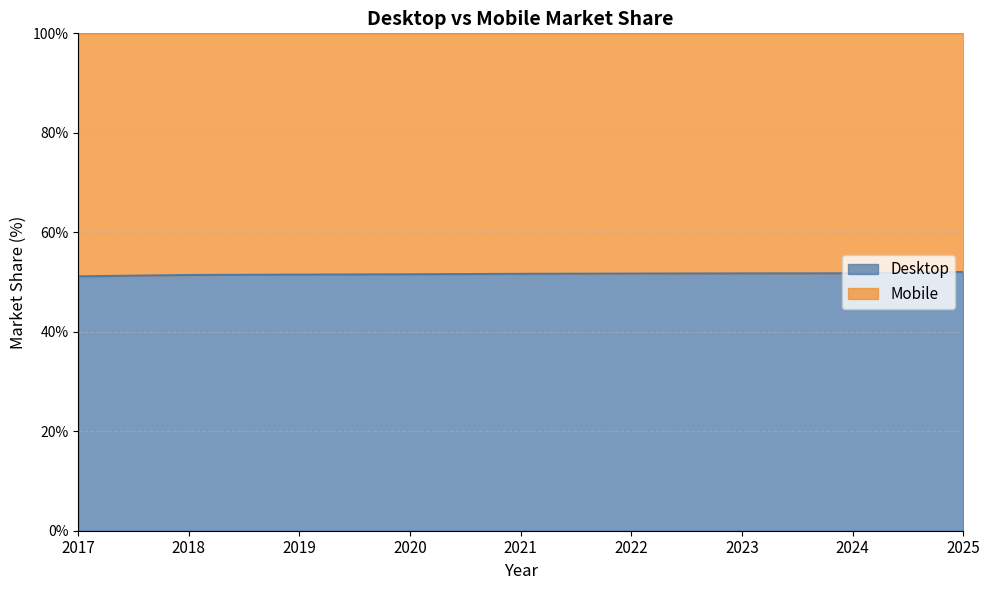

True or false: the data has more than 0 interior local peaks.

False